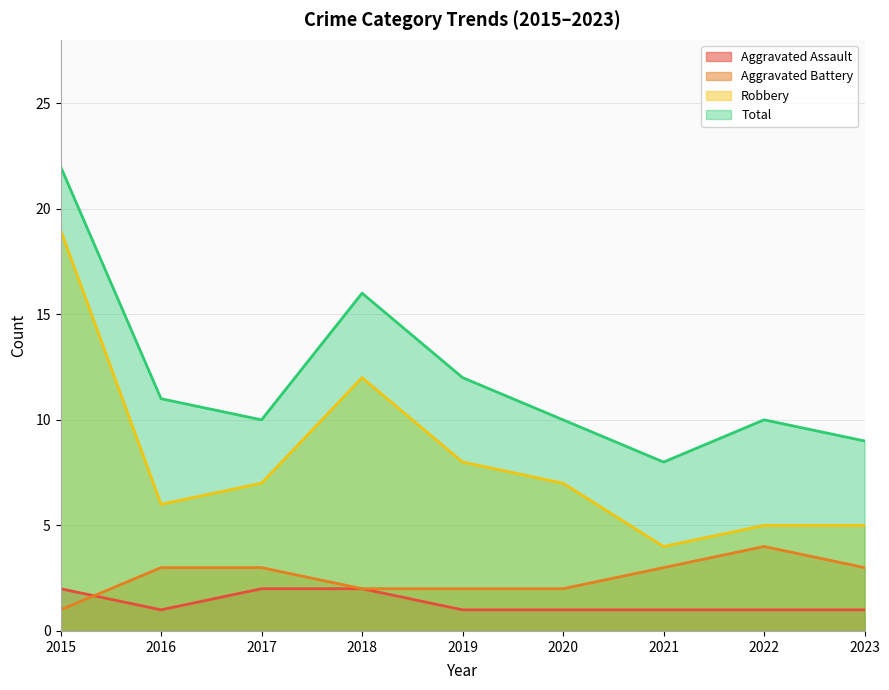

Does the chart have visible grid lines?

Yes